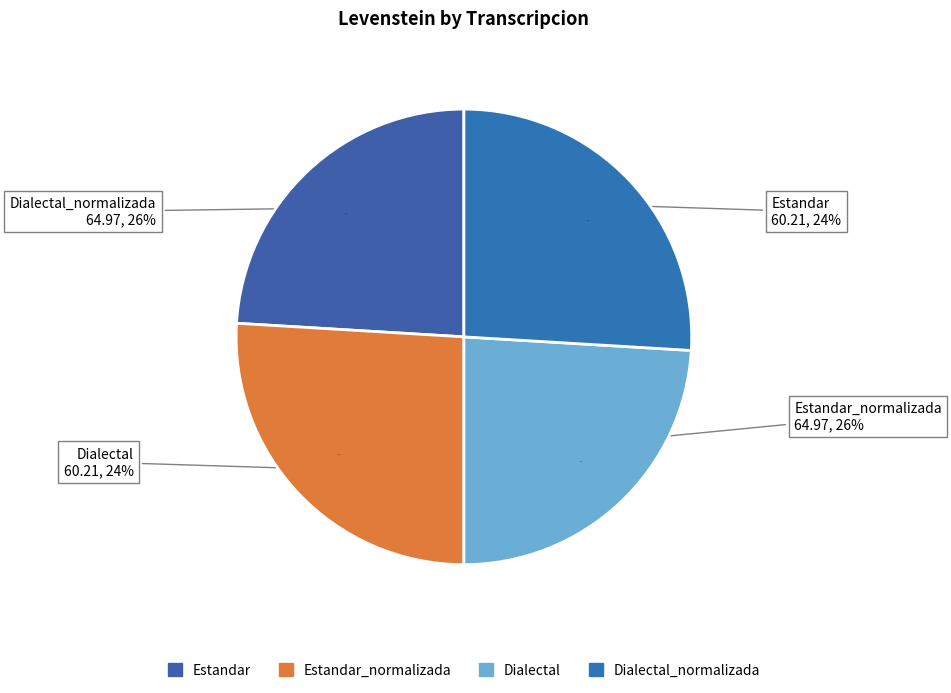

Combined, do Dialectal_normalizada and Estandar account for over 50%?

No